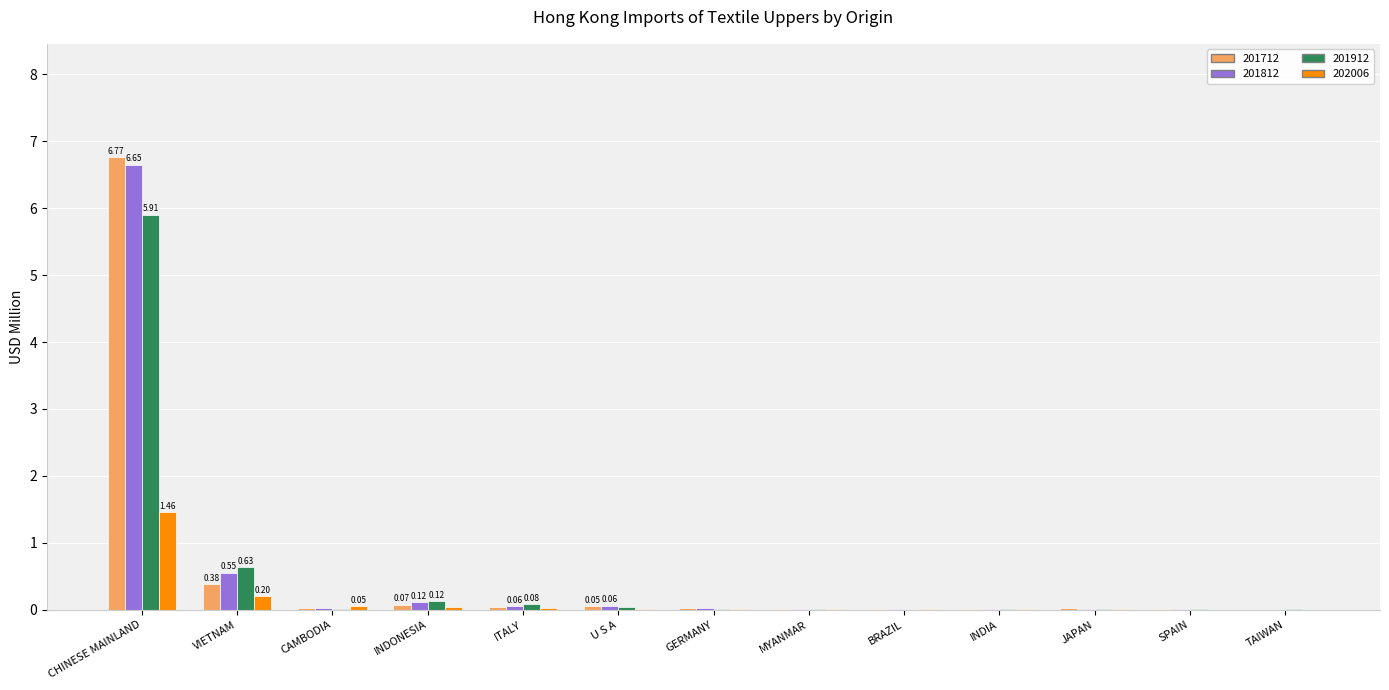

What is the sum of all 202006 values?

1.8